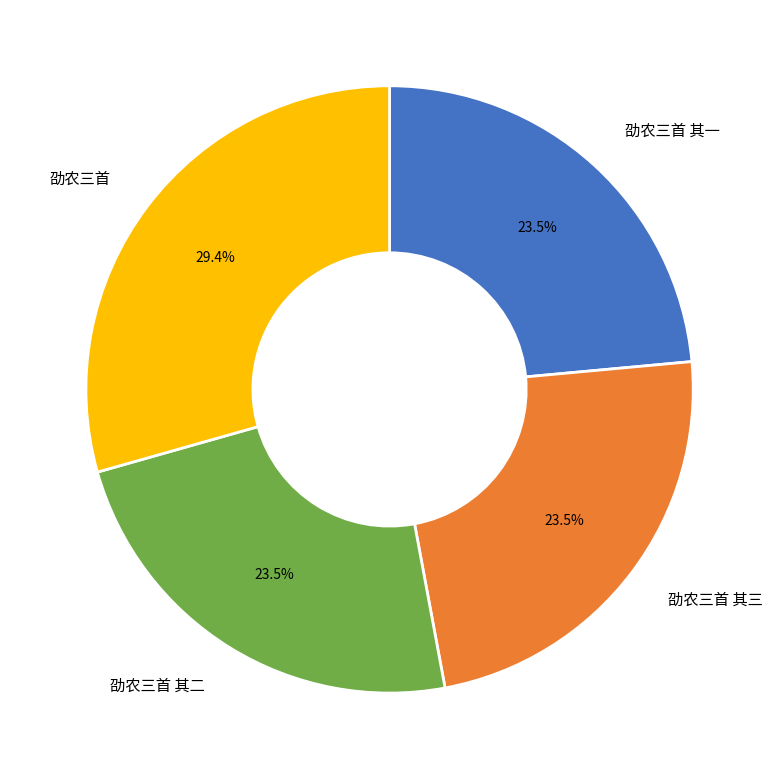

Combined, do 劭农三首 其一 and 劭农三首 account for over 50%?

Yes